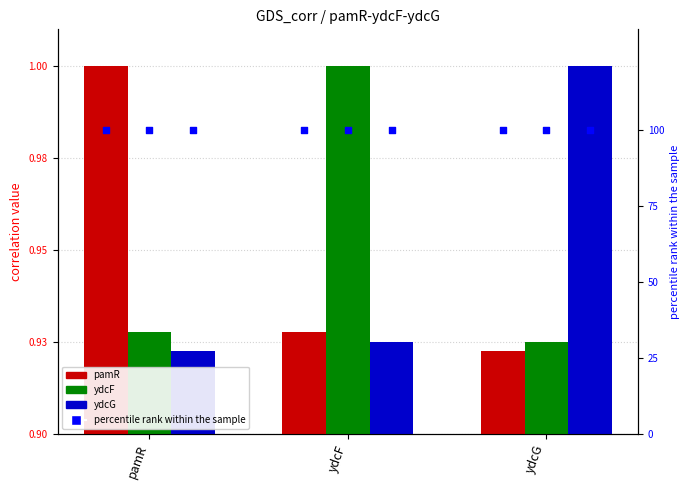

Which series has the widest spread of Y values?

pamR